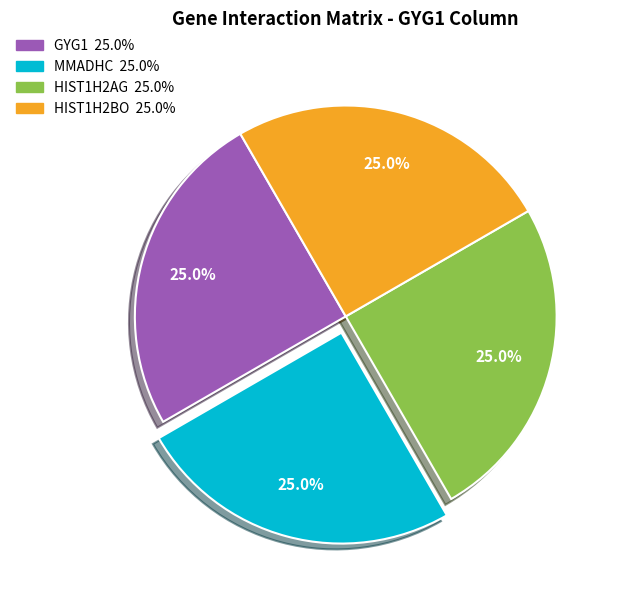

Does MMADHC represent more than half of the total?

No